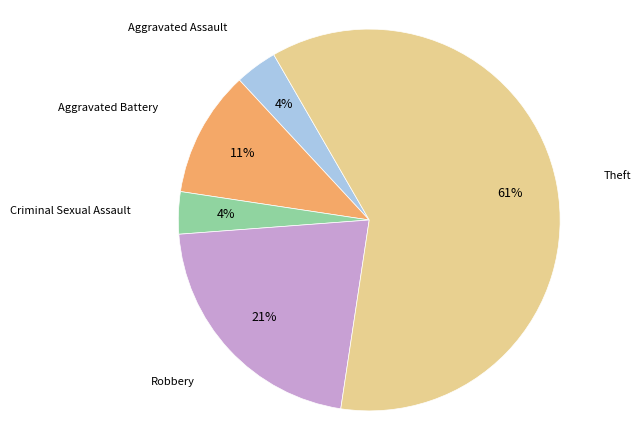

Is there any slice that represents more than half of the pie?

Yes